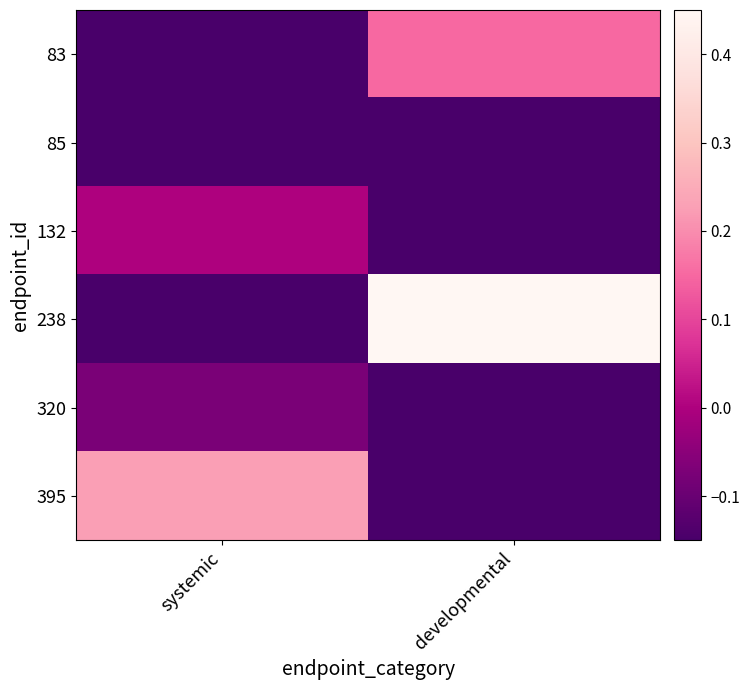

Reading right to left, transcribe all the data shown in this chart.

83: developmental=0.1	systemic=-0.1
85: developmental=-0.1	systemic=-0.1
132: developmental=-0.1	systemic=0.0
238: developmental=0.4	systemic=-0.1
320: developmental=-0.1	systemic=-0.1
395: developmental=-0.1	systemic=0.2